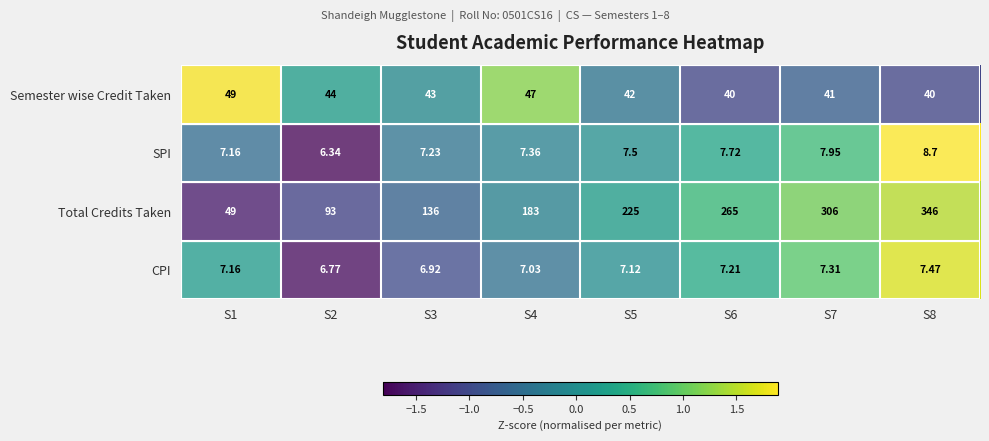

At S2, list the series in order from smallest to largest.

SPI, CPI, Semester wise Credit Taken, Total Credits Taken